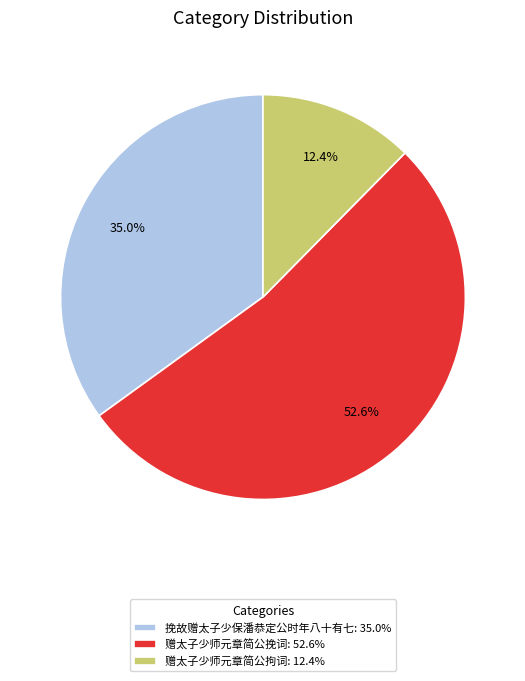

To the nearest percent, what is the difference between the 挽故赠太子少保潘恭定公时年八十有七 and 赠太子少师元章简公拘词 slice percentages?

23%